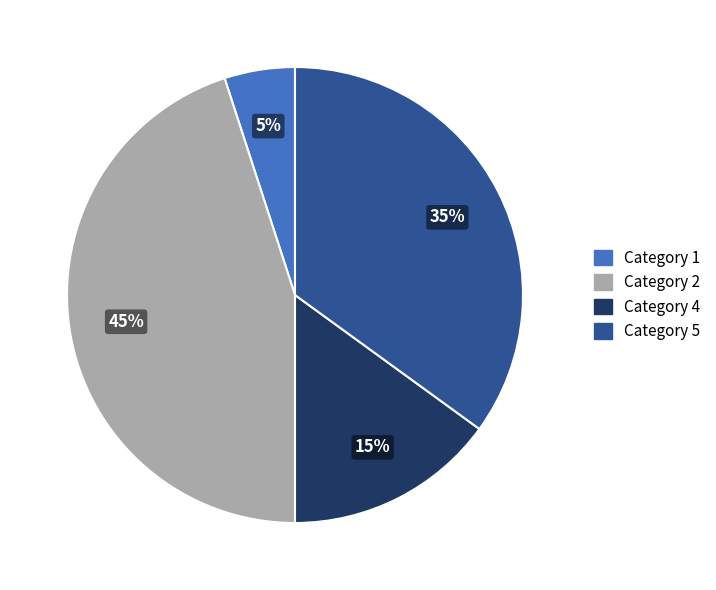

How many slices are in this pie chart?

4